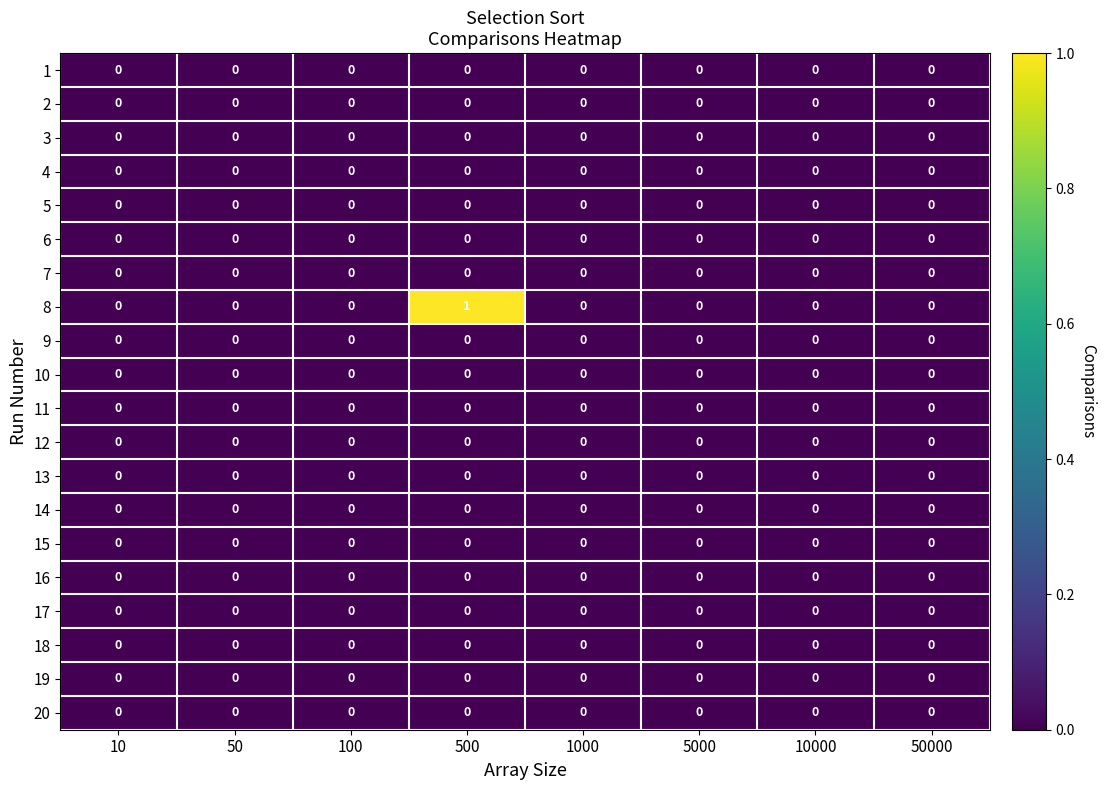

At which category is the sum across all series the highest?

500